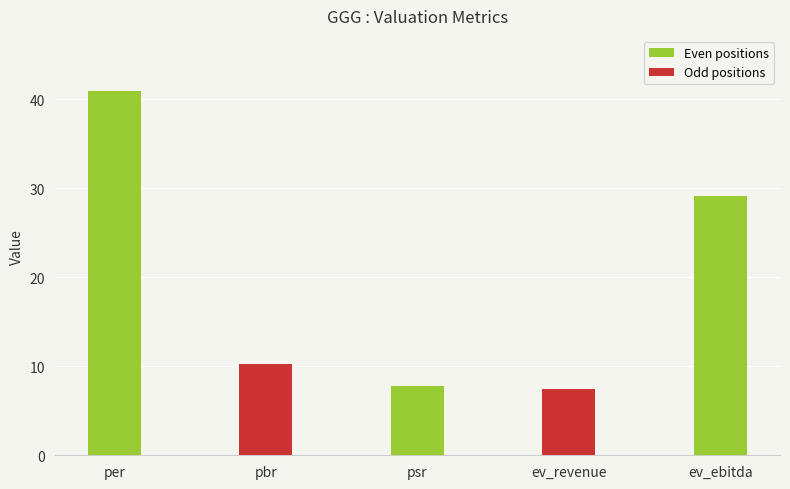

What is the ratio of the value at ev_revenue to the value at ev_ebitda?

0.3